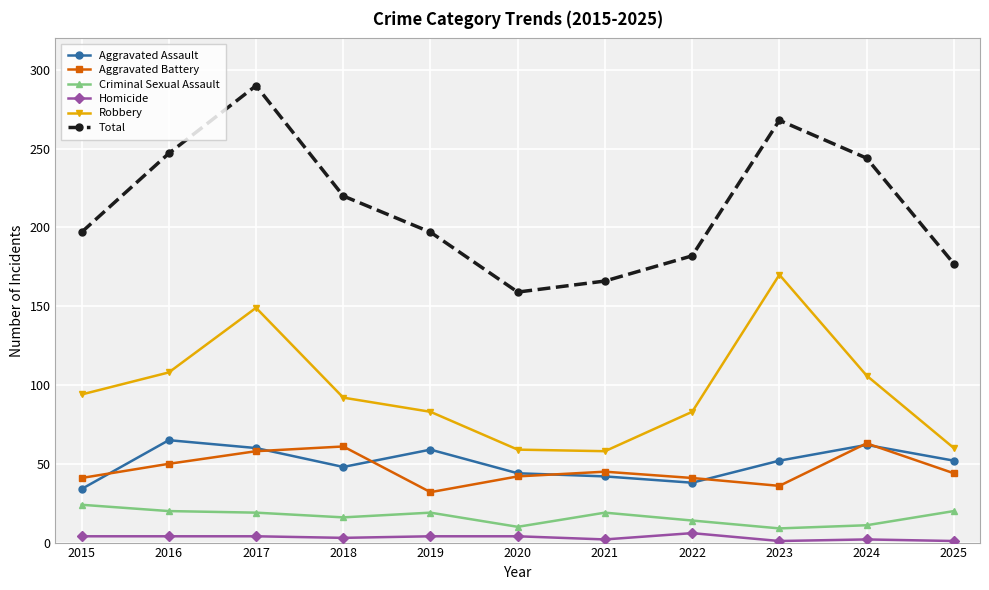

Which category has the highest value in the Criminal Sexual Assault series?

2015